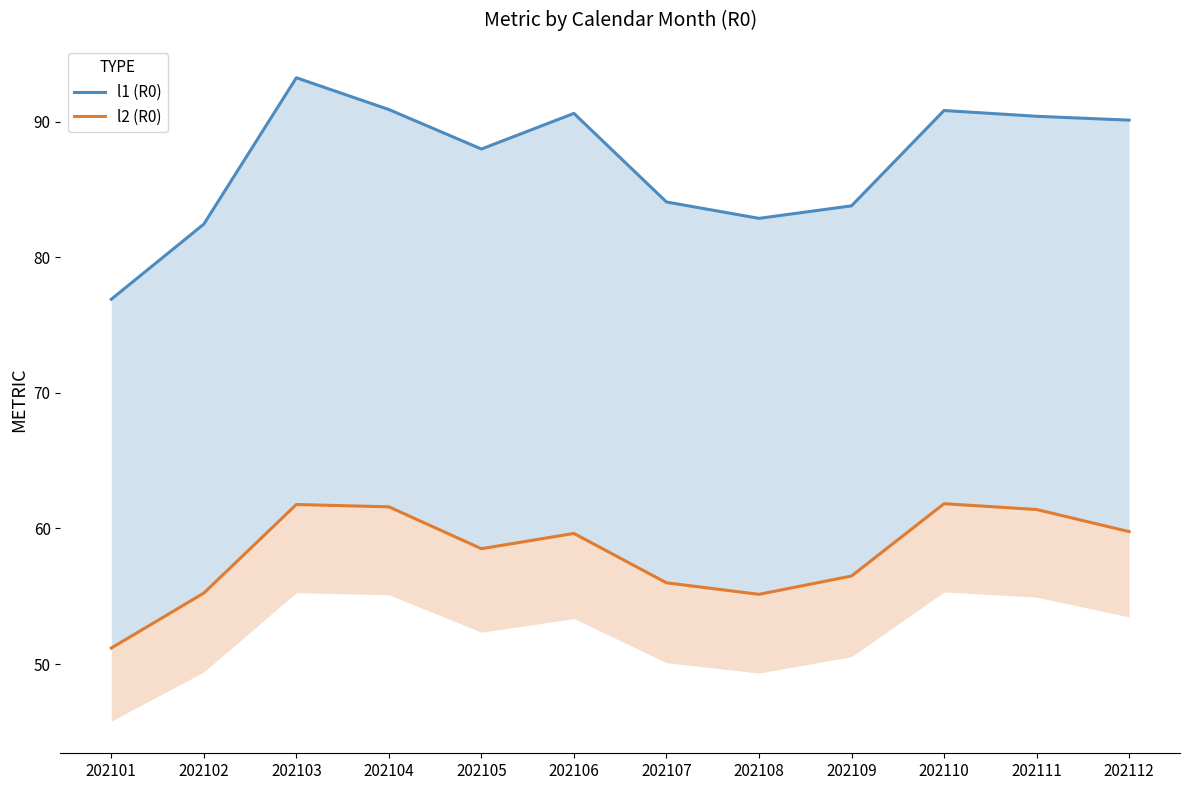

Rank the series by their average value, from lowest to highest.

l2 (R0), l1 (R0)